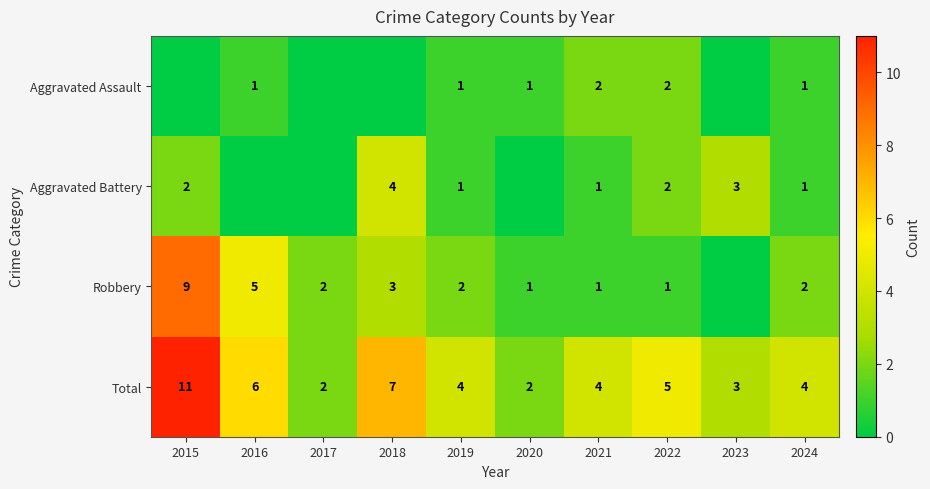

What is the sum of the Total values at 2024 and 2016?

10